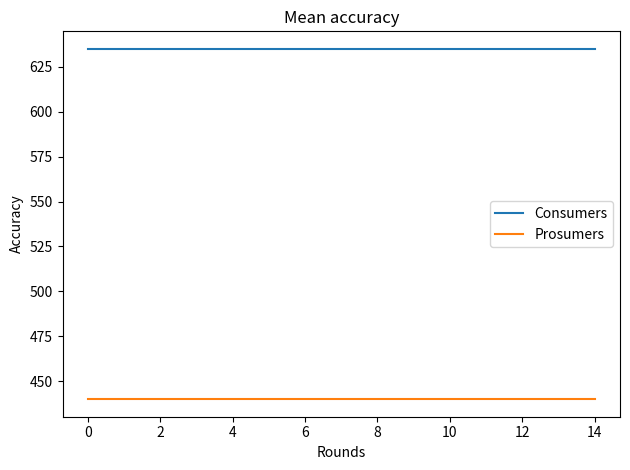

True or false: Prosumers and Consumers intersect in this chart.

False